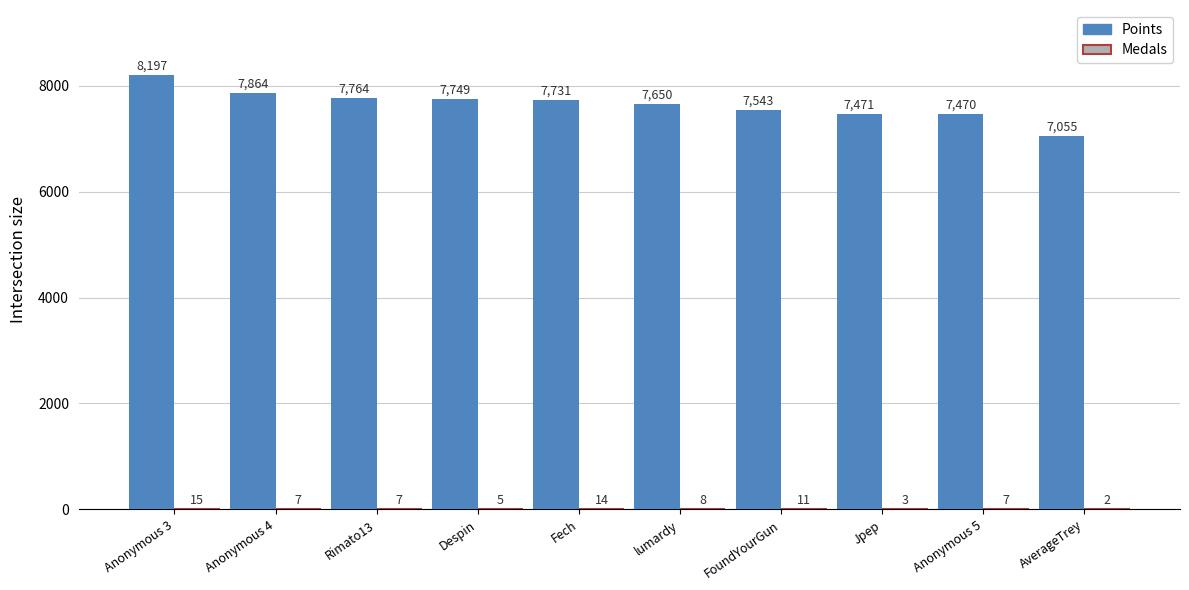

What is the sum of the Points values at Jpep and Anonymous 3?

15668